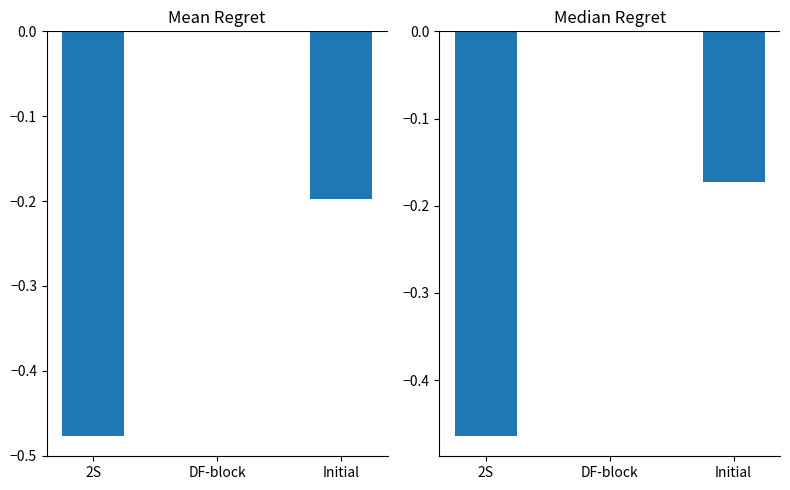

Which series changed the most between 2S and DF-block?

Mean Regret